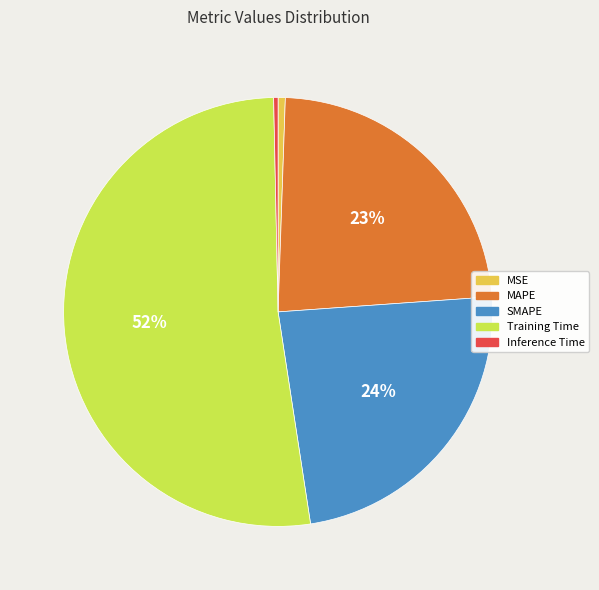

What percentage is the MSE slice, to the nearest percent?

1%